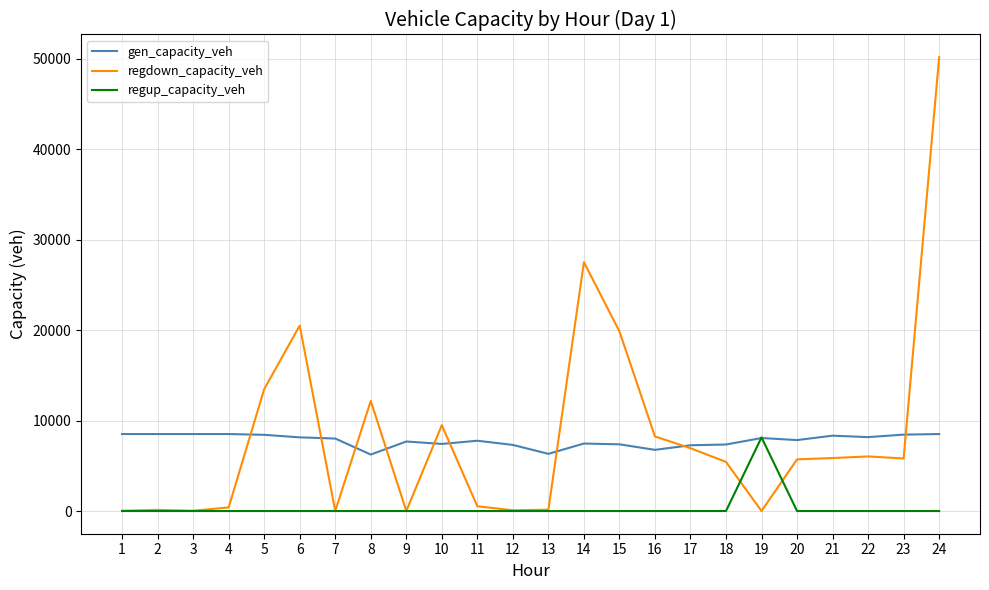

The value of regup_capacity_veh at 17 is -4919.0. True or false?

False